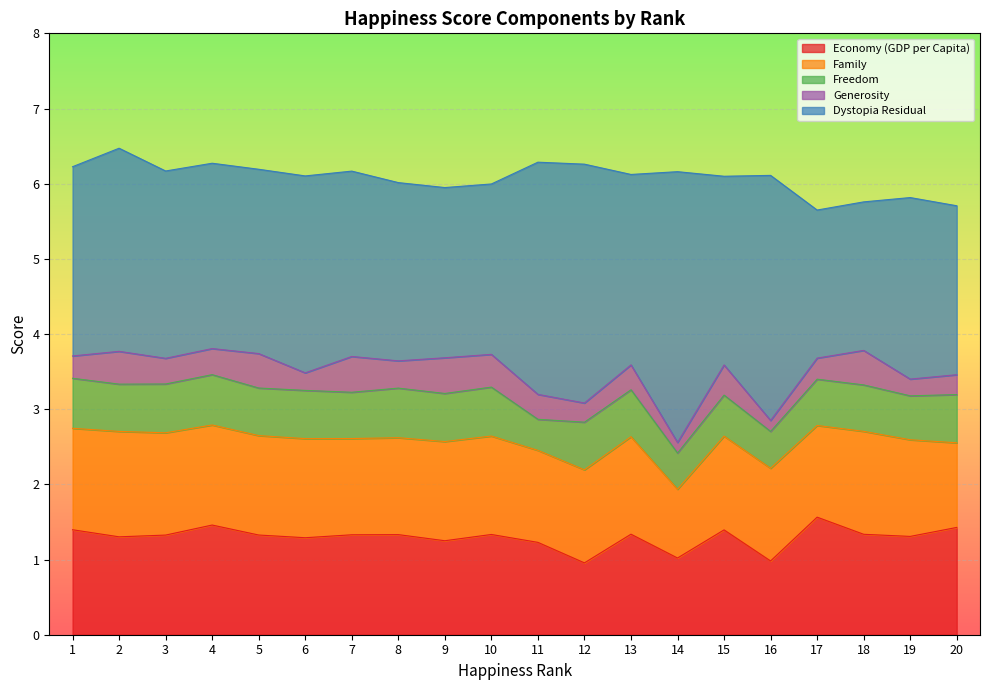

What is the value of the Dystopia Residual point at the 5th from the left?

2.5